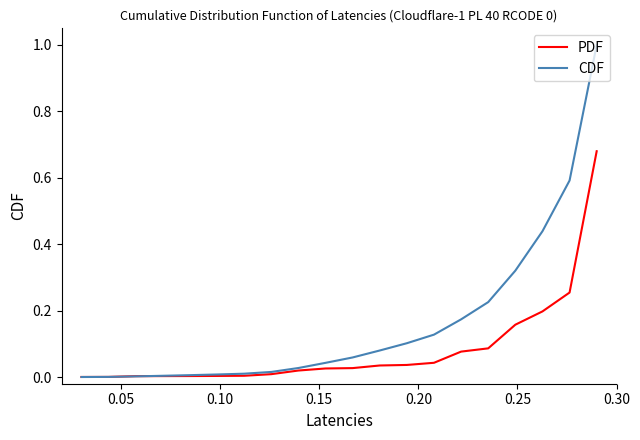

How many lines are shown in the chart?

2